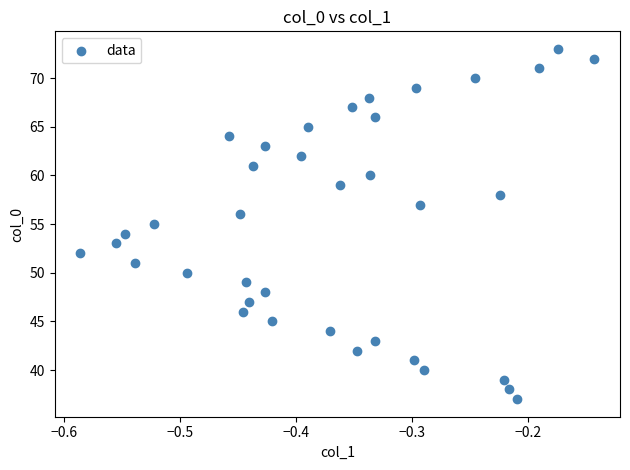

What is the range of Y values (max minus min)?

36